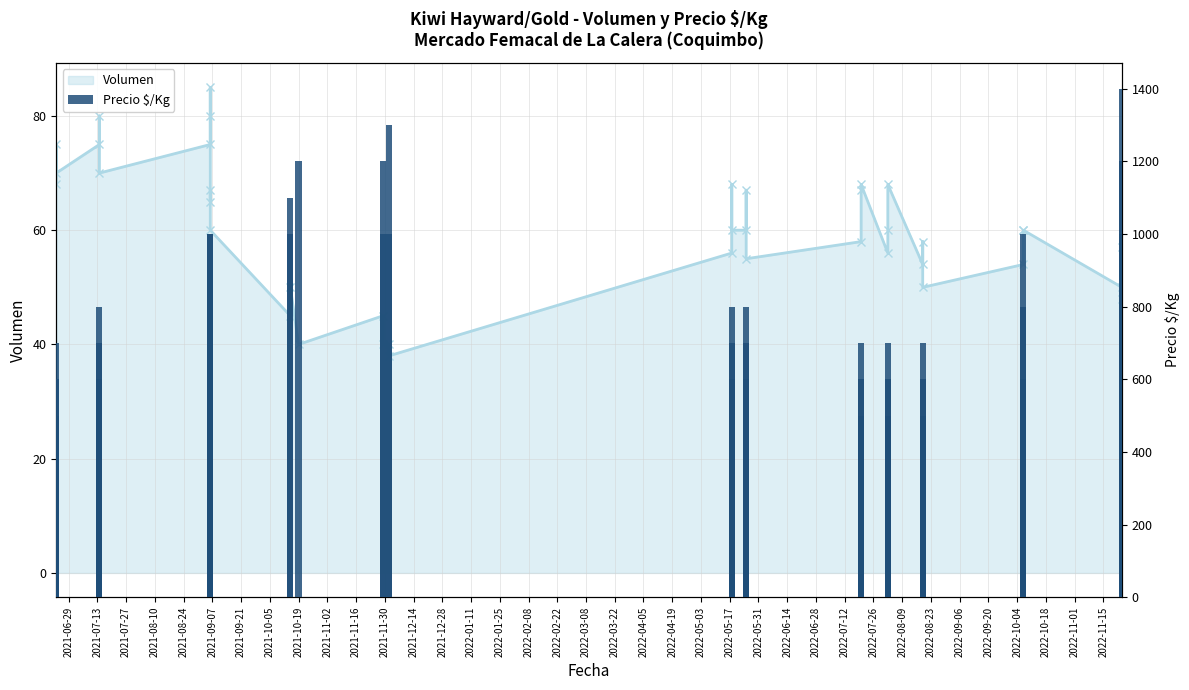

The chart shows a value of 1117 at 2022-07-26. True or false?

False